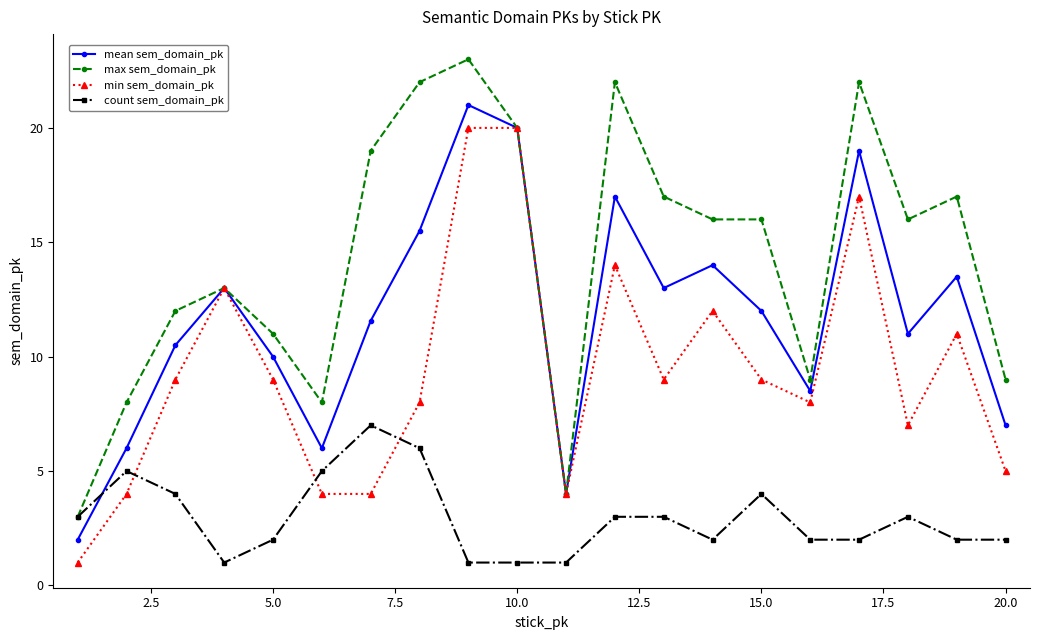

What is the maximum value for count sem_domain_pk?

7.0